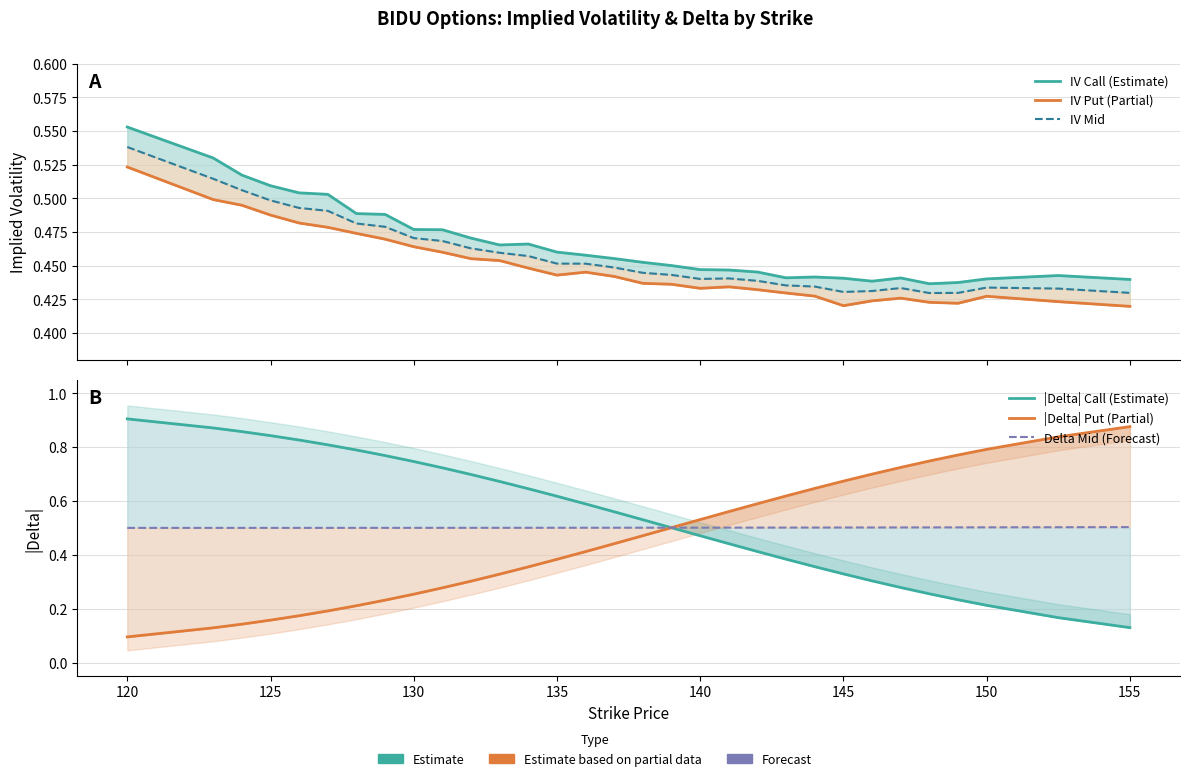

Is this an area chart (filled region under the line)?

No